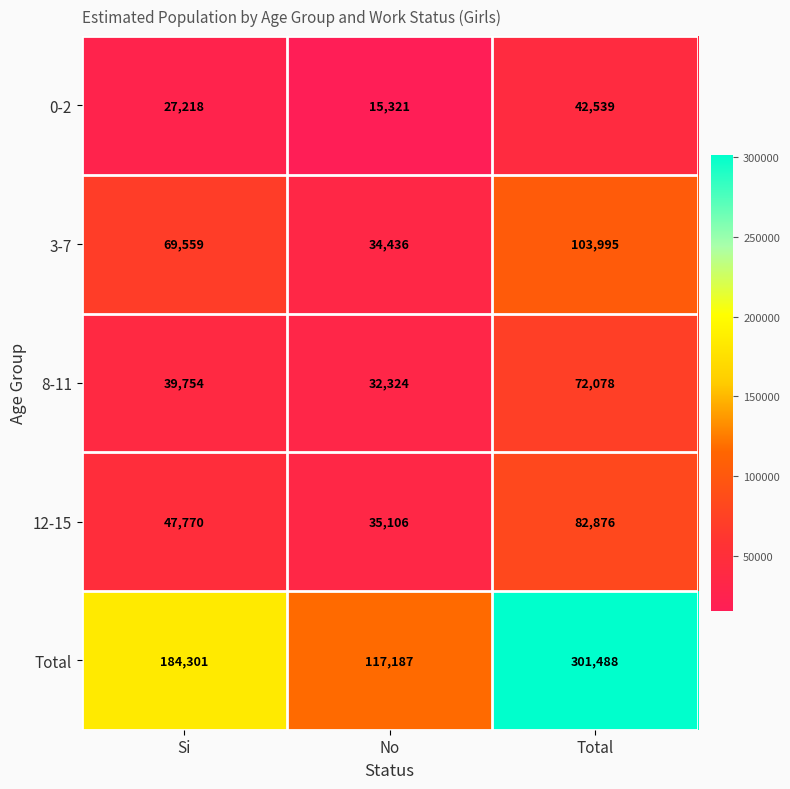

Where is Total nearest to the value 209337?

Si